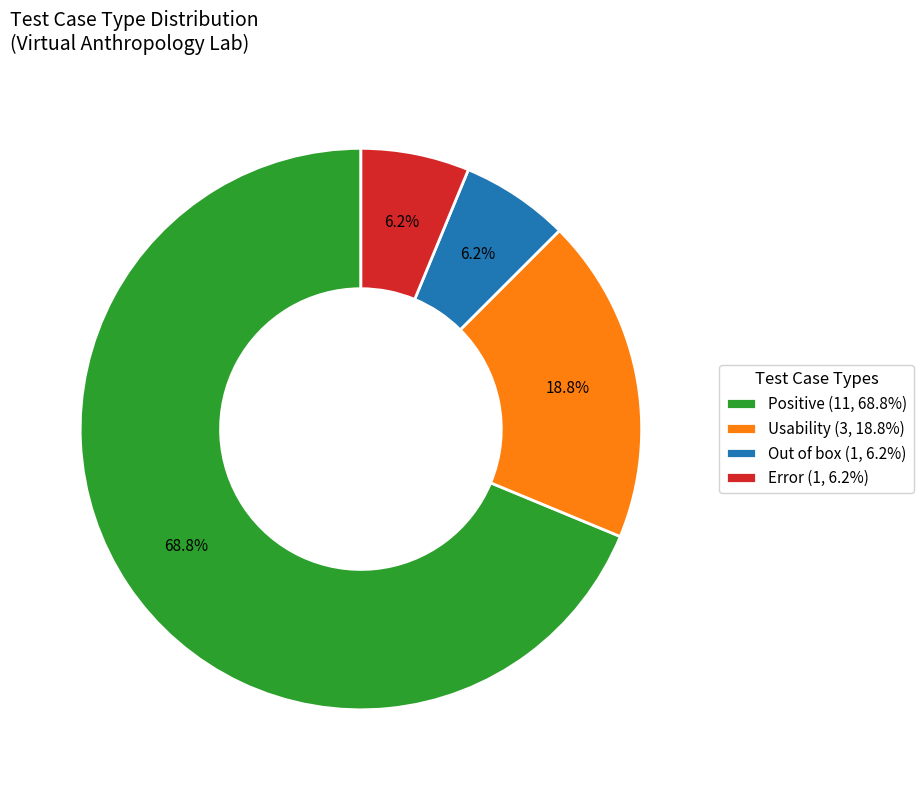

Does Positive (11, 68.8%) represent more than half of the total?

Yes